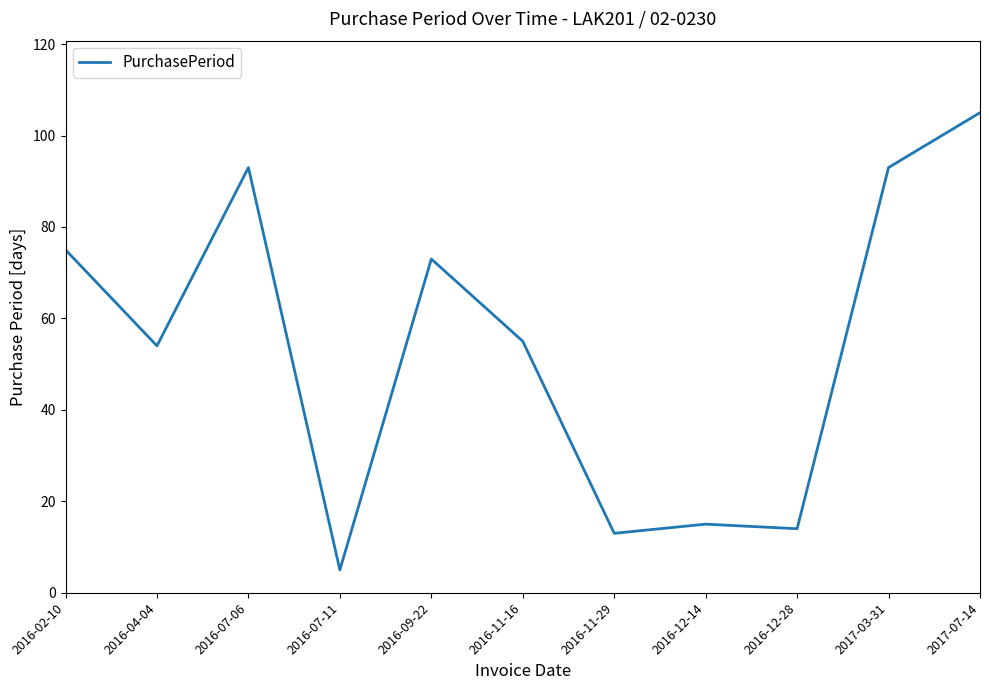

Reading left to right, extract all data points from this chart.

75	54	93	5	73	55	13	15	14	93	105